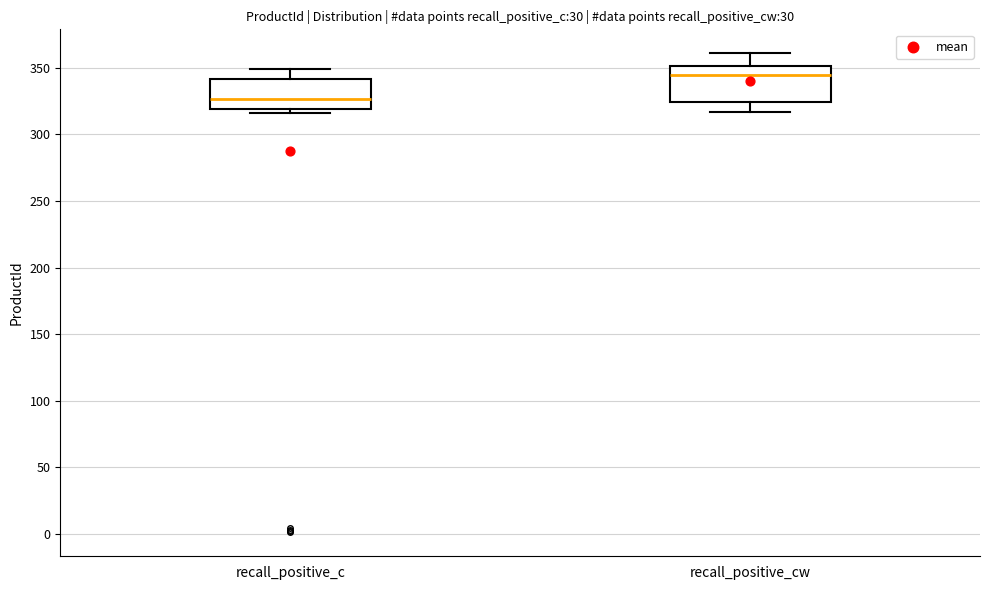

Reading left to right, transcribe this box plot: for each box, give where its median line is, the range the box spans, and where its two whiskers end, as read against the y-axis. The values are not printed on the chart, so give them approximately, as read against the axis.

recall_positive_c: median 325, box 320 to 340, whiskers 315 to 350
recall_positive_cw: median 345, box 325 to 350, whiskers 315 to 360